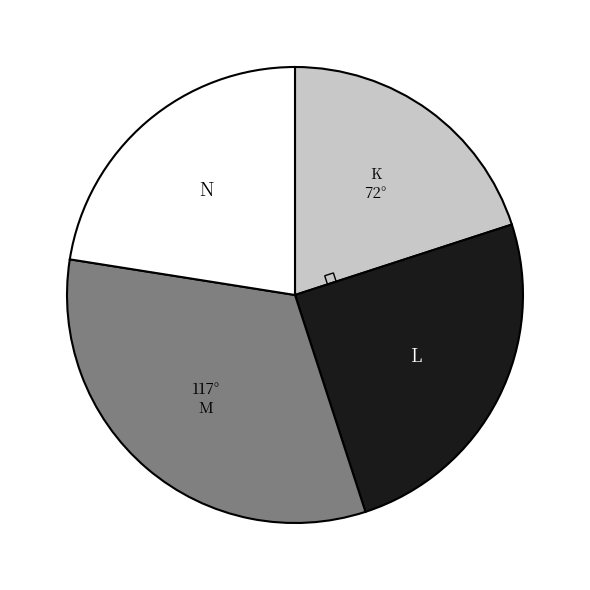

Is there any slice that represents more than half of the pie?

No